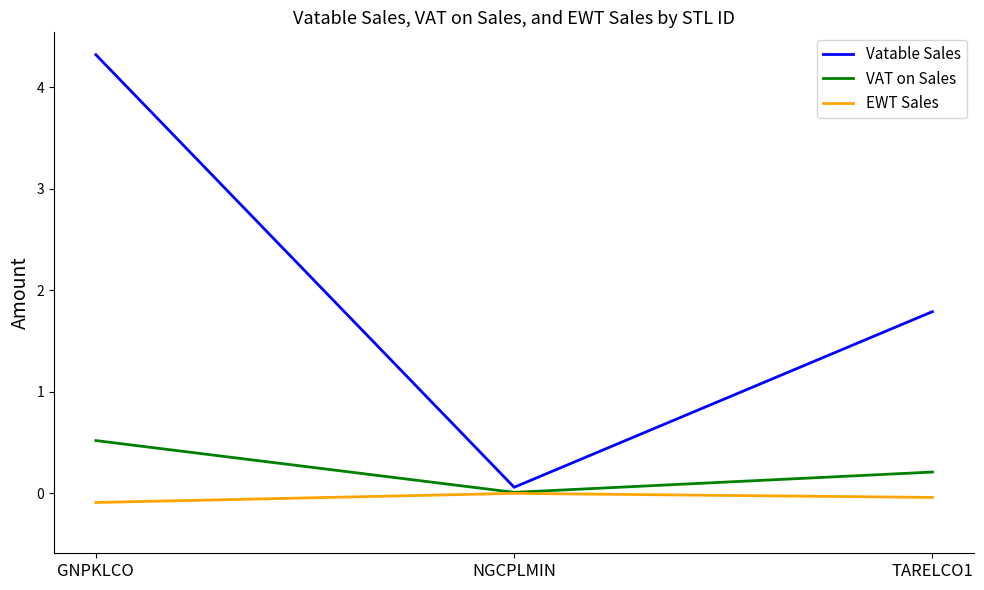

What is the minimum value shown in the chart?

-0.1